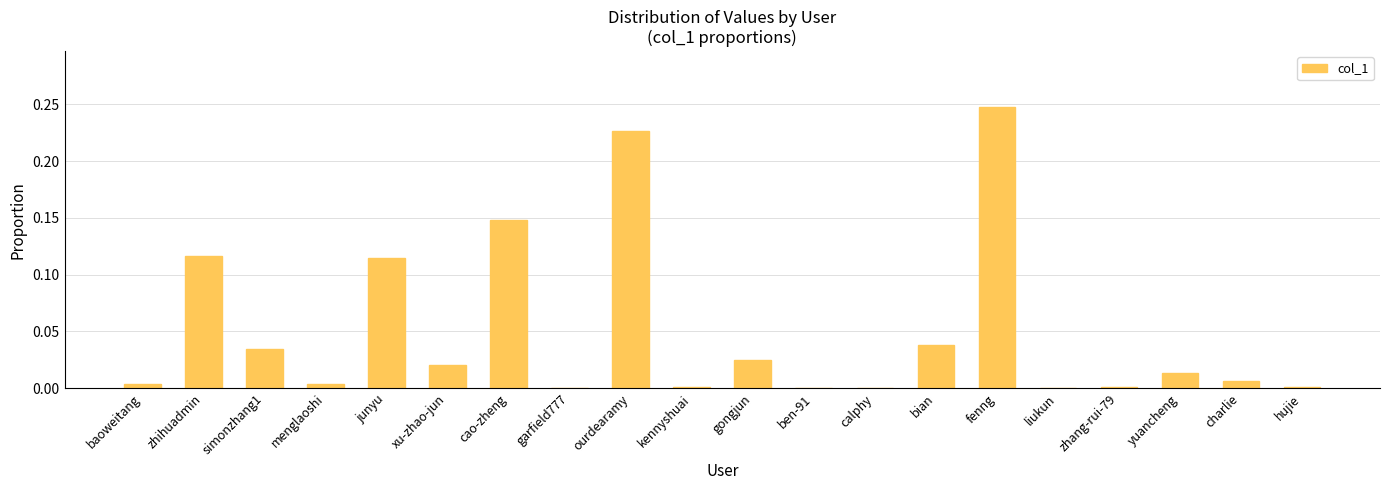

The chart shows a value of 0.0 at kennyshuai. True or false?

True